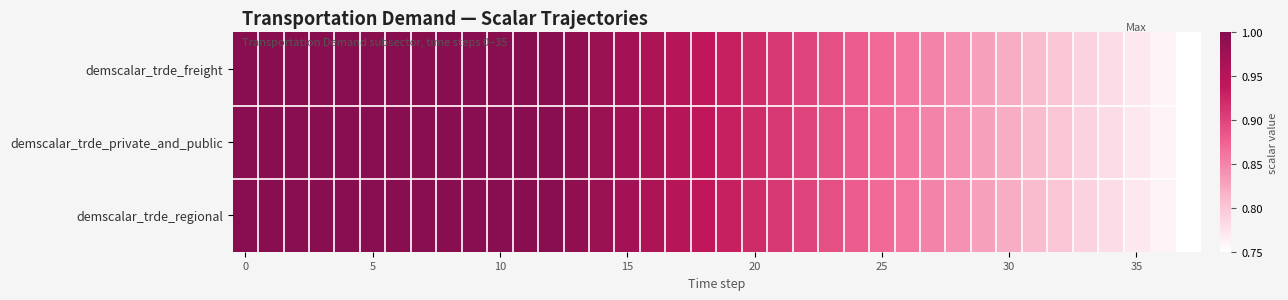

Reading right to left, extract all data points from this chart.

demscalar_trde_freight: 0.8	0.8	0.8	0.8	0.8	0.8	0.8	0.8	0.8	0.8	0.8	0.9	0.9	0.9	0.9	0.9	0.9	0.9	0.9	0.9	0.9	1.0	1.0	1.0	1.0	1.0	1.0	1.0	1.0	1.0	1.0	1.0	1.0	1.0	1.0	1.0	1.0	1.0
demscalar_trde_private_and_public: 0.8	0.8	0.8	0.8	0.8	0.8	0.8	0.8	0.8	0.8	0.8	0.9	0.9	0.9	0.9	0.9	0.9	0.9	0.9	0.9	0.9	1.0	1.0	1.0	1.0	1.0	1.0	1.0	1.0	1.0	1.0	1.0	1.0	1.0	1.0	1.0	1.0	1.0
demscalar_trde_regional: 0.8	0.8	0.8	0.8	0.8	0.8	0.8	0.8	0.8	0.8	0.8	0.9	0.9	0.9	0.9	0.9	0.9	0.9	0.9	0.9	0.9	1.0	1.0	1.0	1.0	1.0	1.0	1.0	1.0	1.0	1.0	1.0	1.0	1.0	1.0	1.0	1.0	1.0